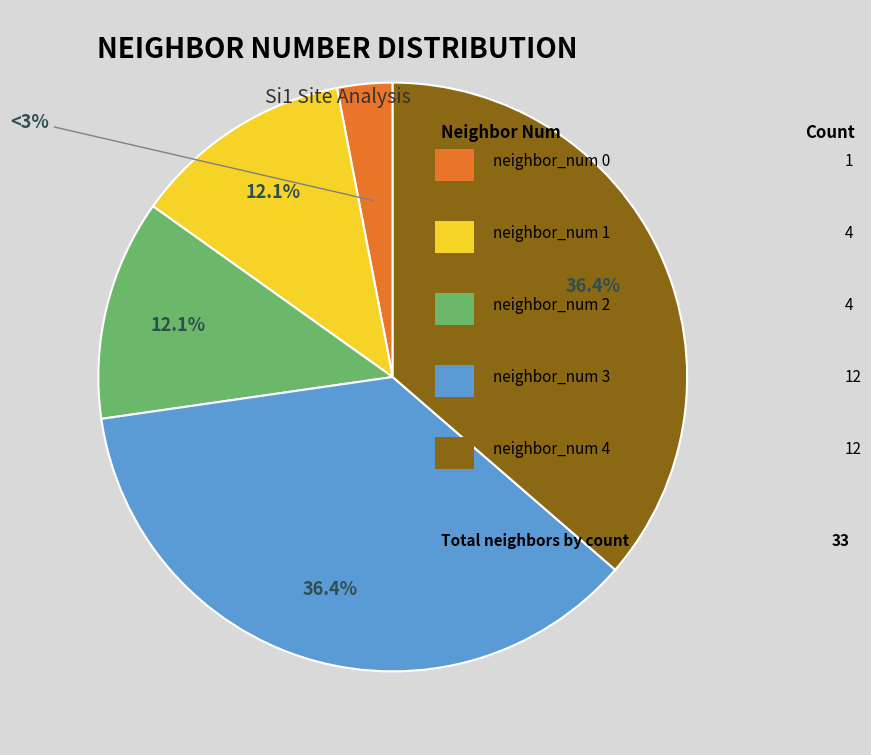

How many slices are in this pie chart?

5